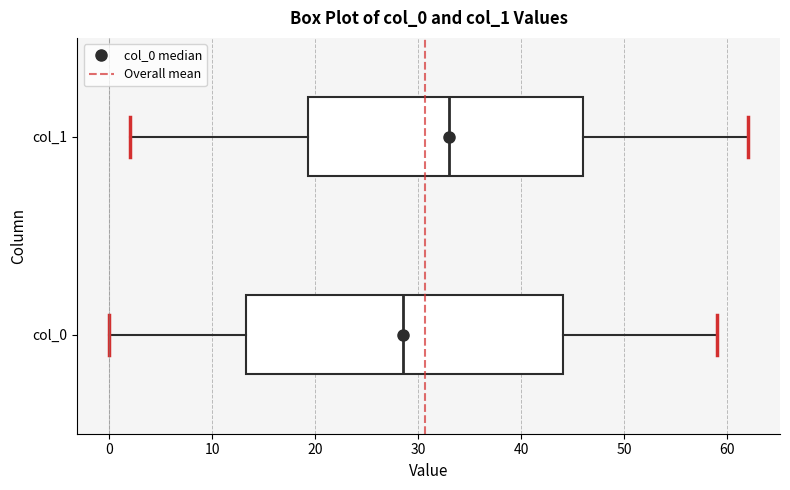

Which box is the widest, from its left edge to its right edge?

col_0